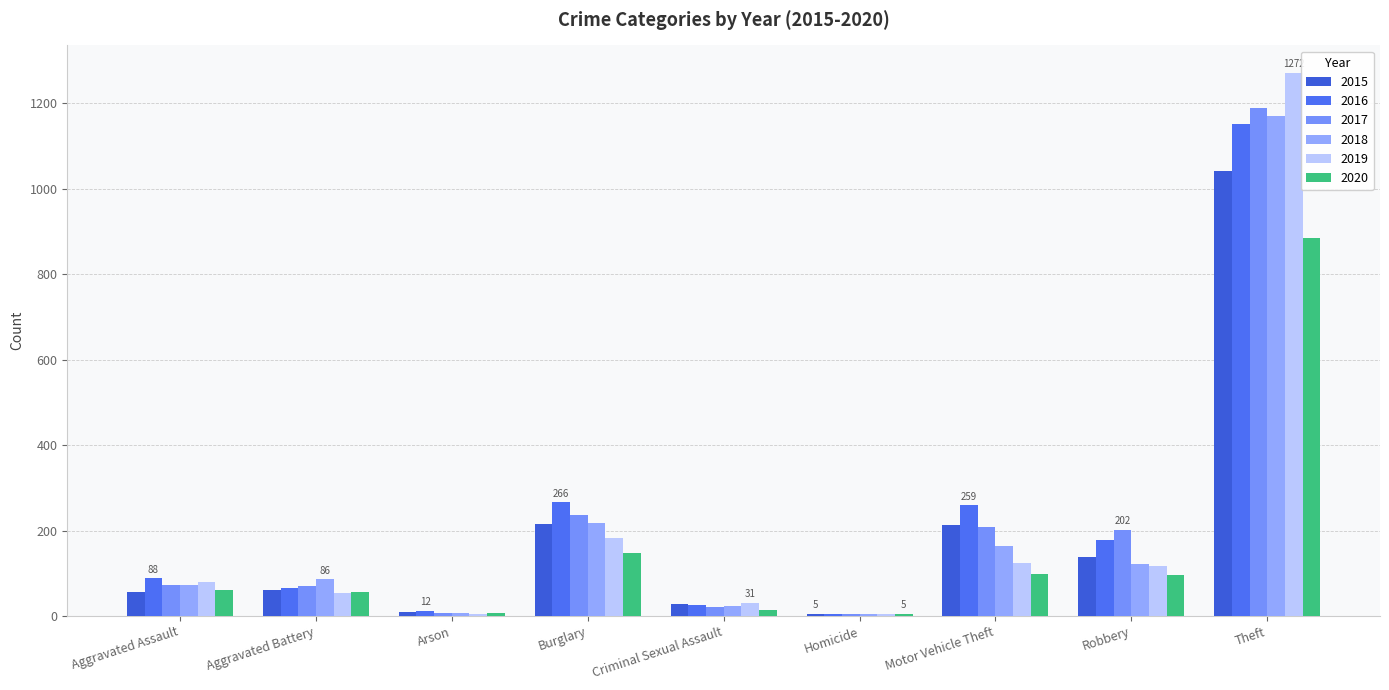

Count the number of categories in the chart.

9